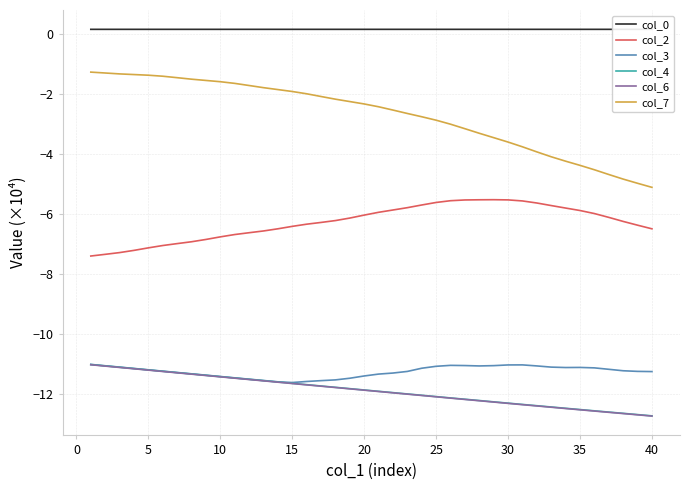

Which series has the largest range (max minus min)?

col_7